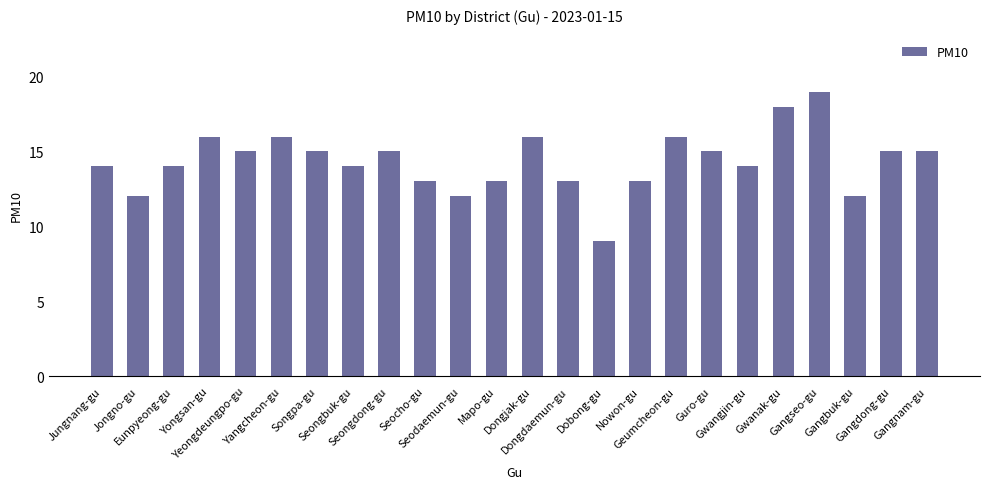

The value at Nowon-gu is 13. True or false?

True